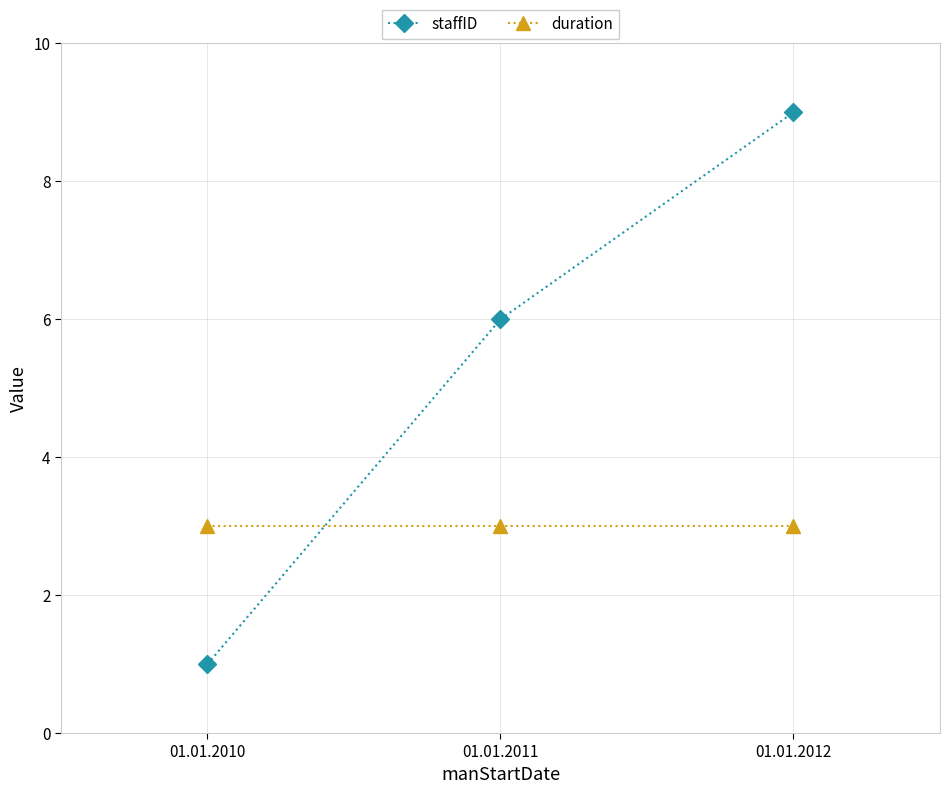

How many categories are shown in the chart?

3